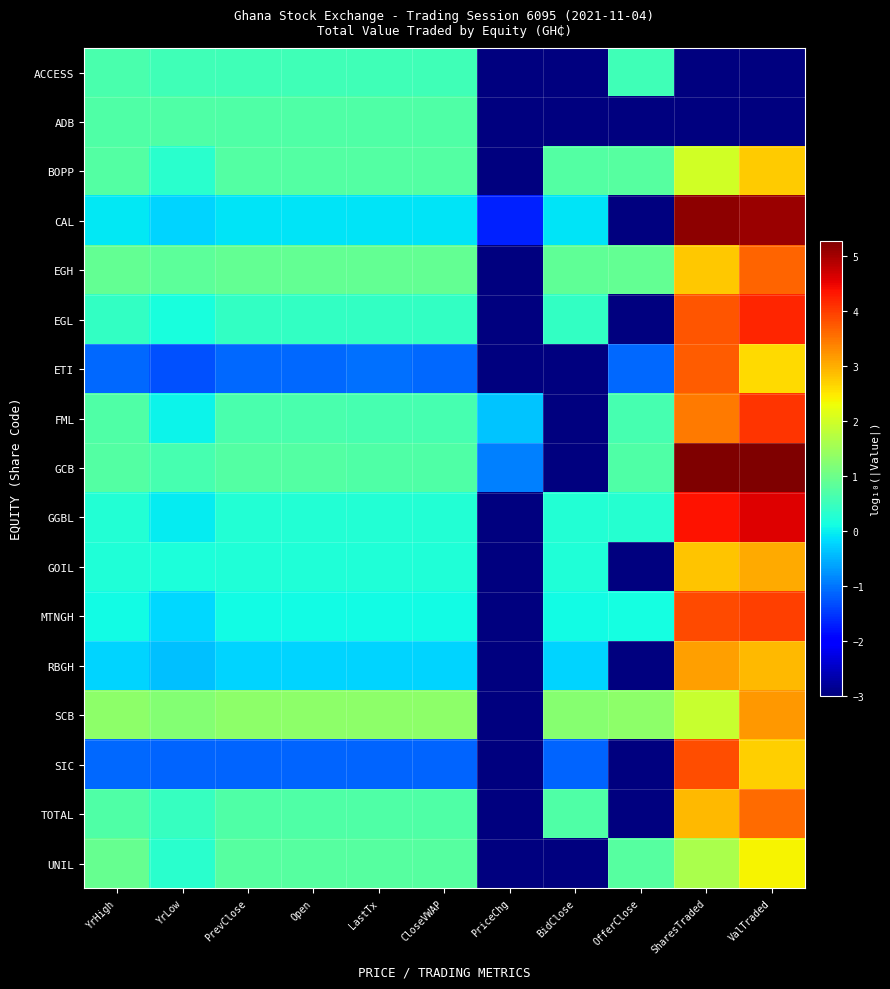

How many distinct data groups are displayed?

17